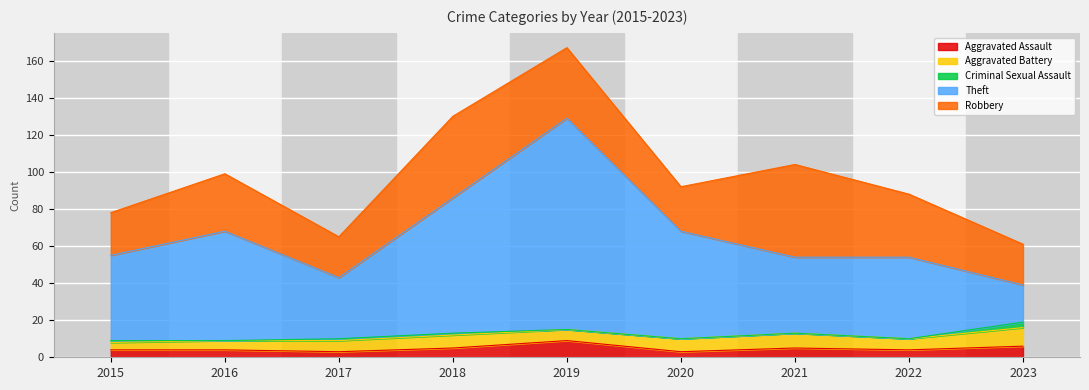

What is the difference between the maximum and minimum values in the Total series?

106